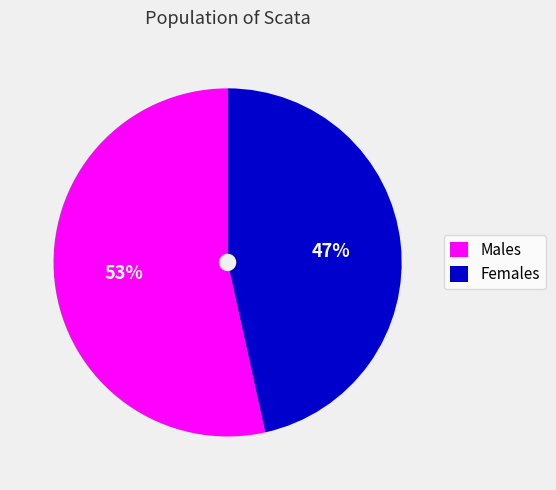

To the nearest percent, what percentage of the pie is Males?

53%